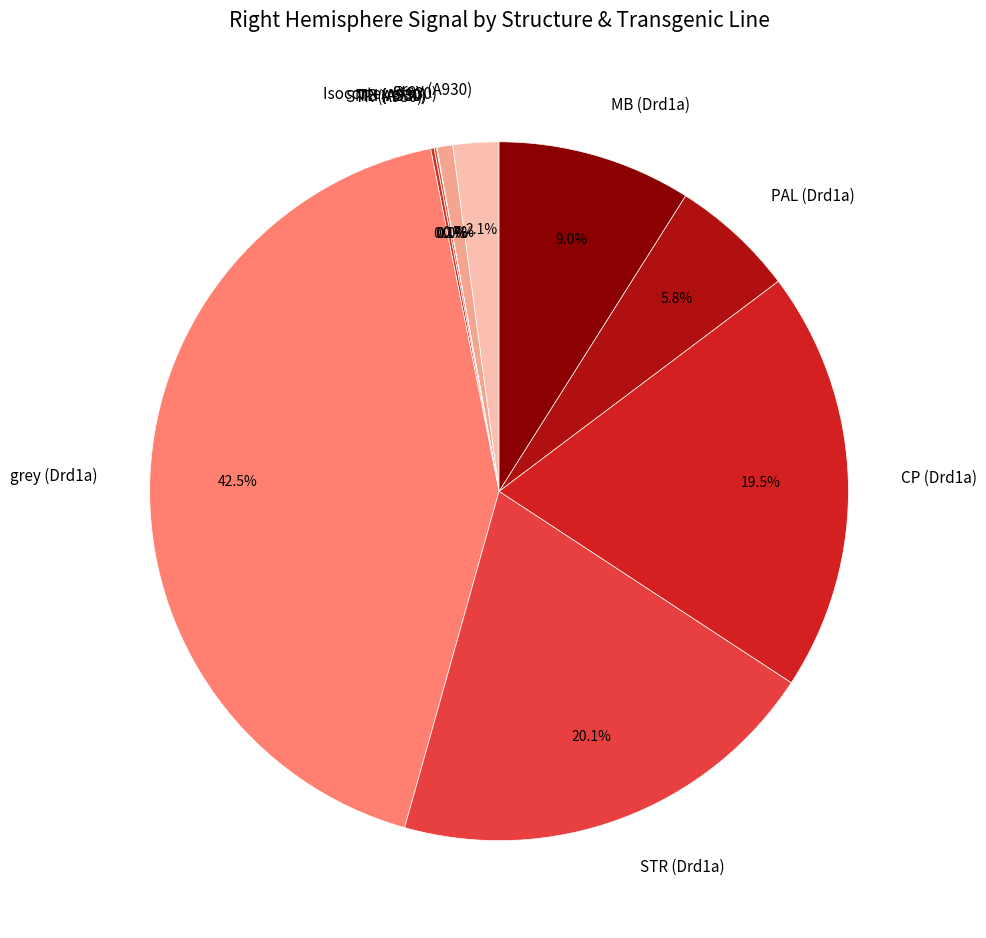

Which slice is the largest?

grey (Drd1a)